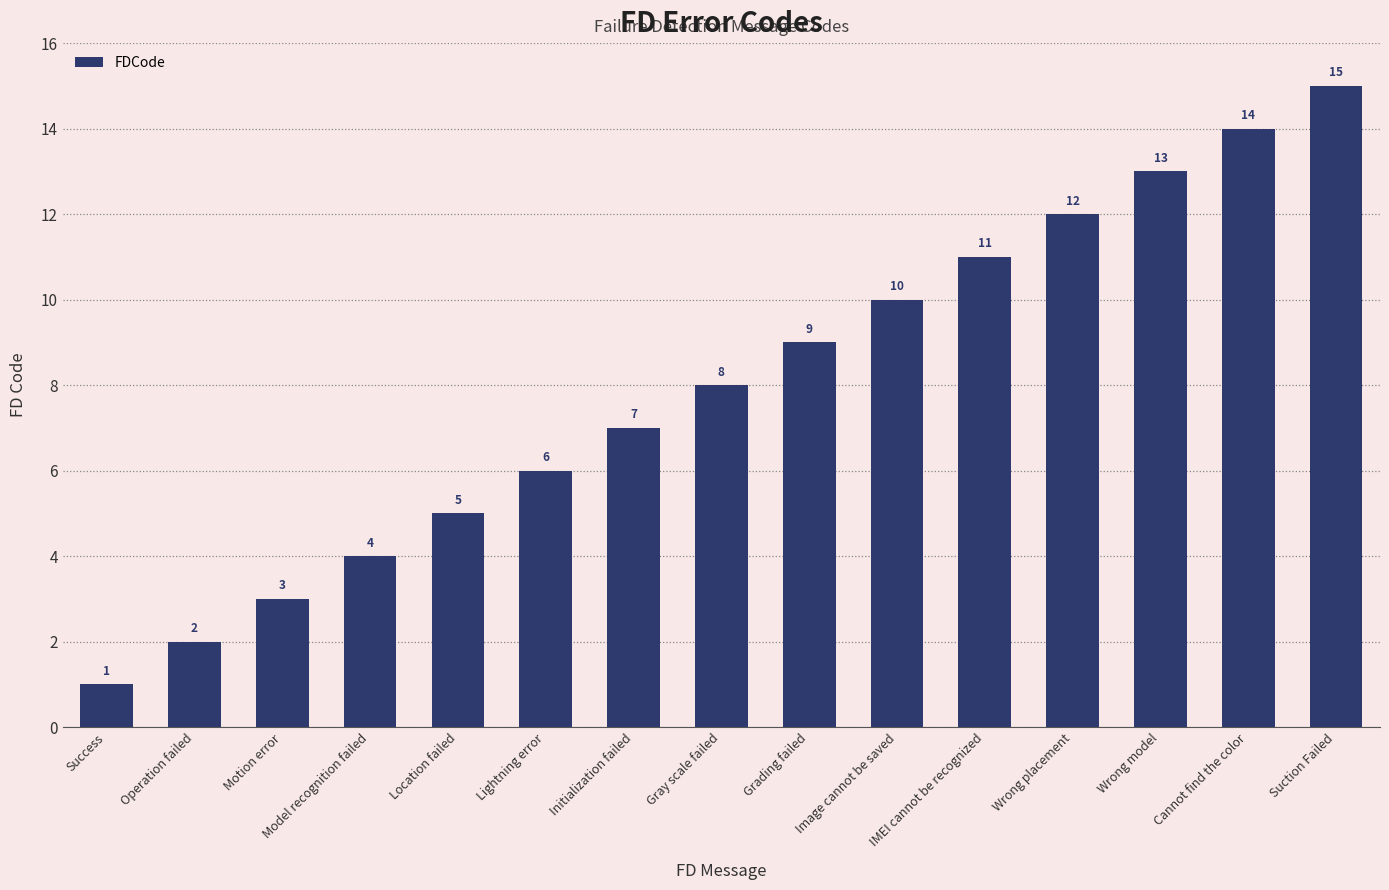

Reading left to right, list all the values displayed in this chart.

1	2	3	4	5	6	7	8	9	10	11	12	13	14	15